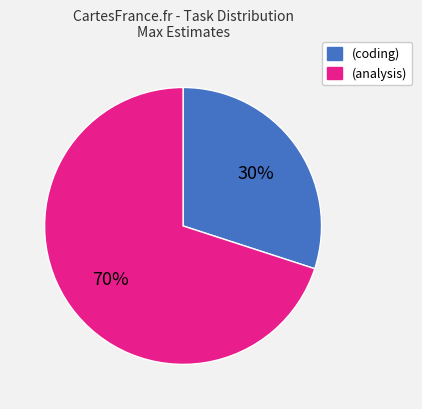

Do (coding) and (analysis) together represent more than half of the pie?

Yes